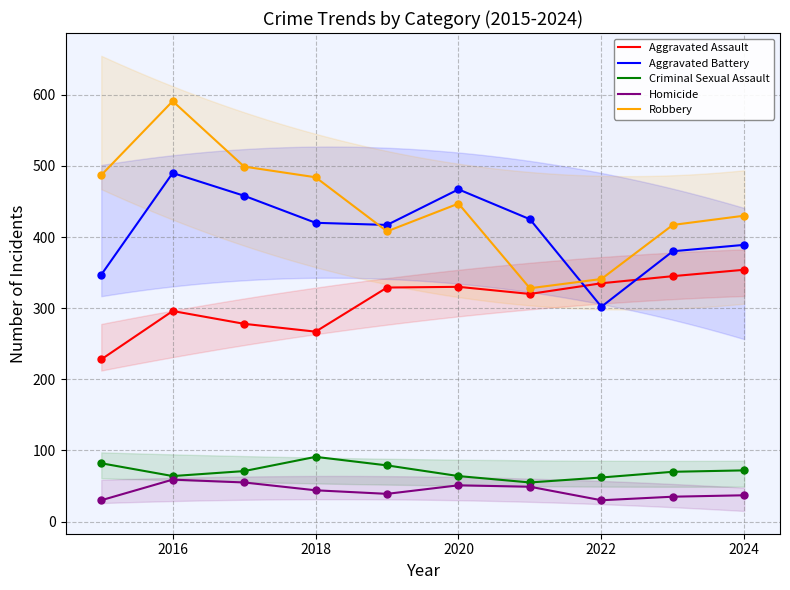

At how many categories does at least one series exceed 41?

10